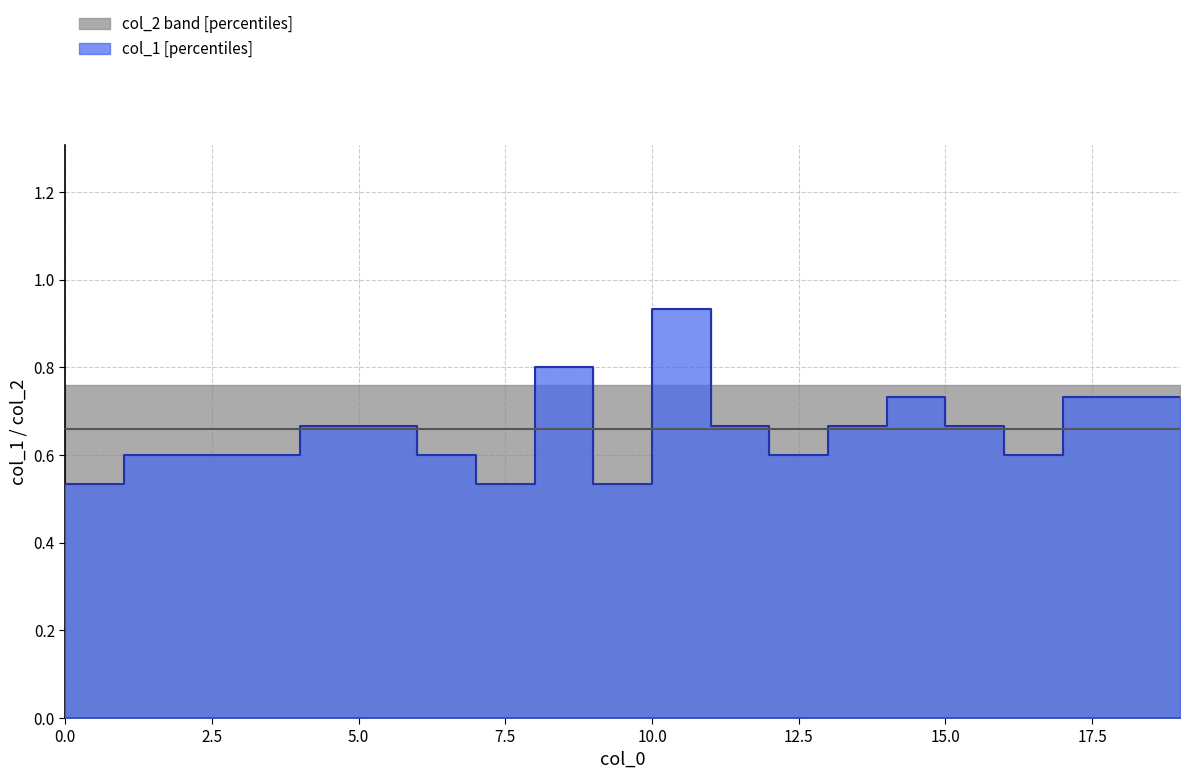

The value at 17.5 is 0.2. True or false?

False